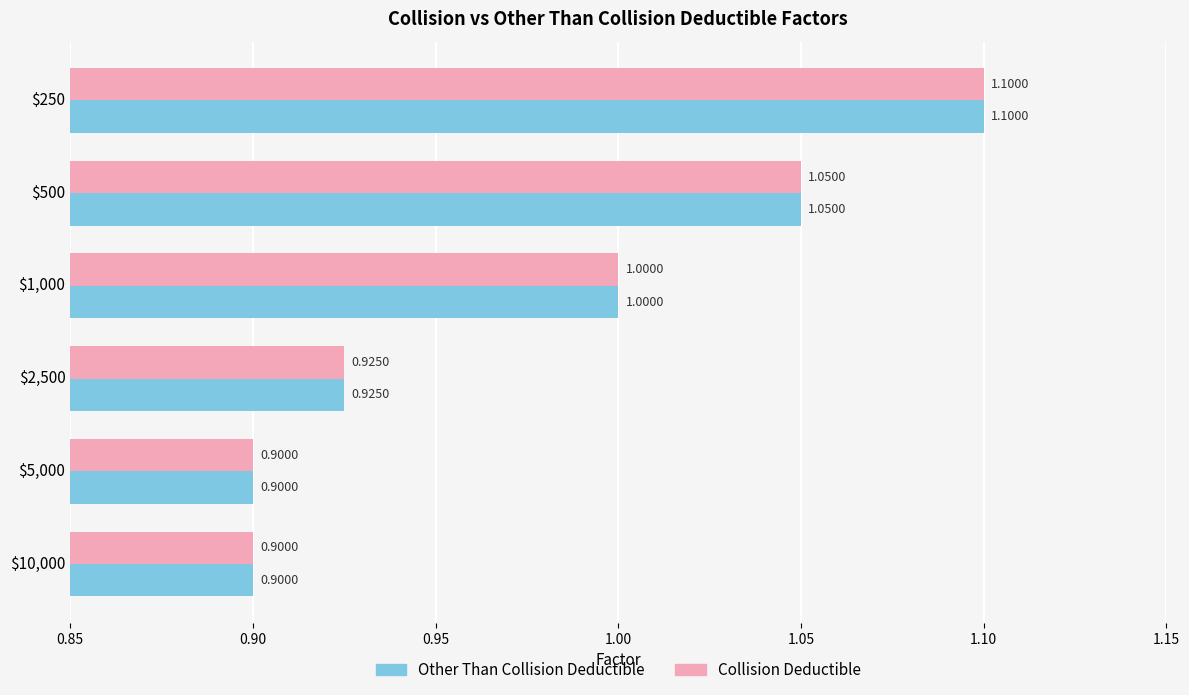

What is the average value of the Collision Deductible series?

1.0